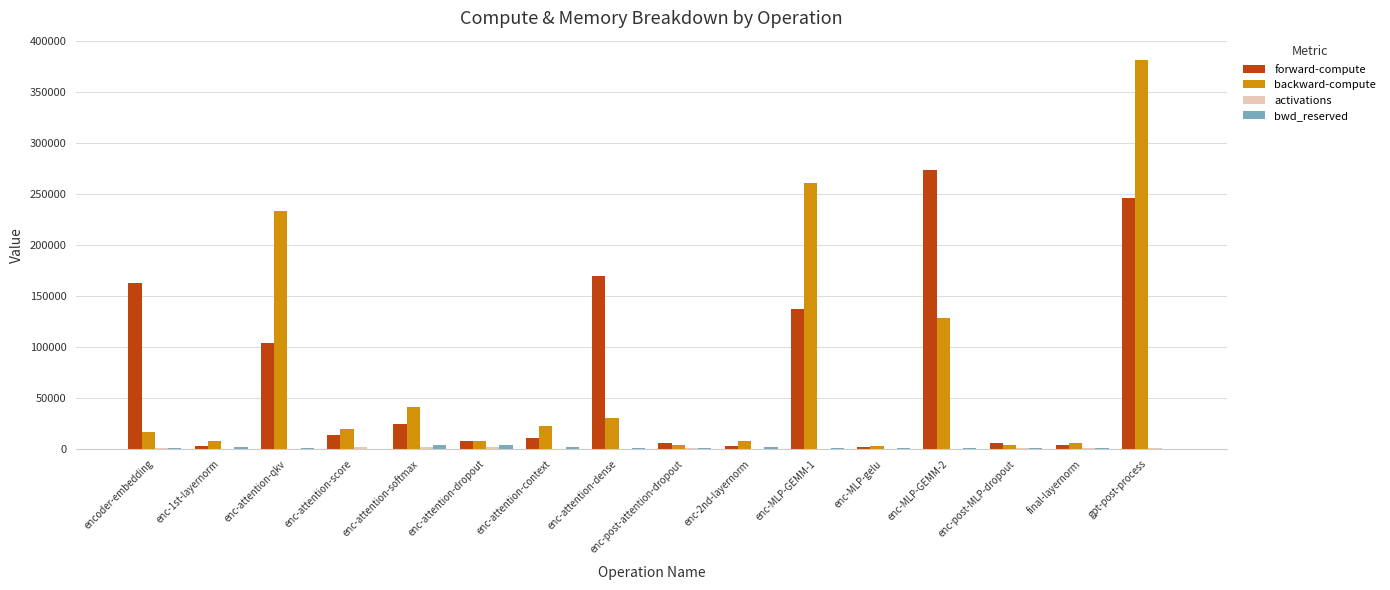

The value of backward-compute at enc-attention-softmax is 67460.3. True or false?

False